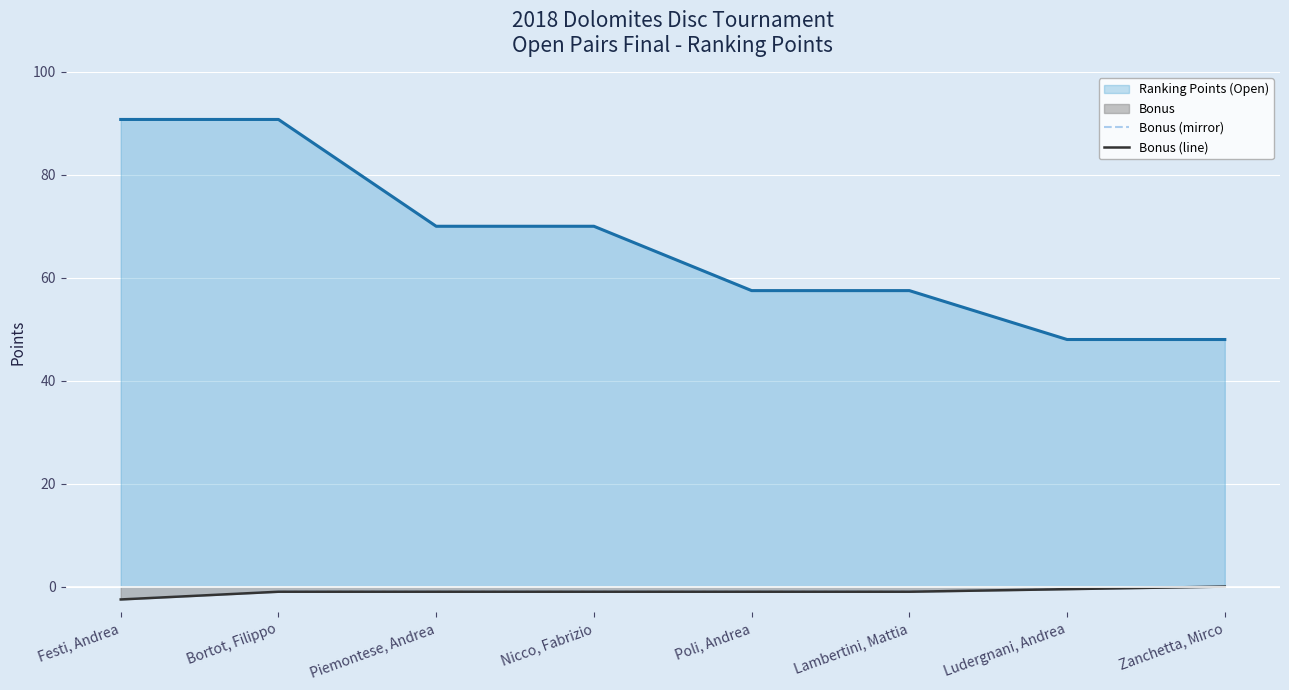

Is the value of Ranking Points (Open) at Poli, Andrea greater than the value of Bonus (mirror) at Piemontese, Andrea?

Yes